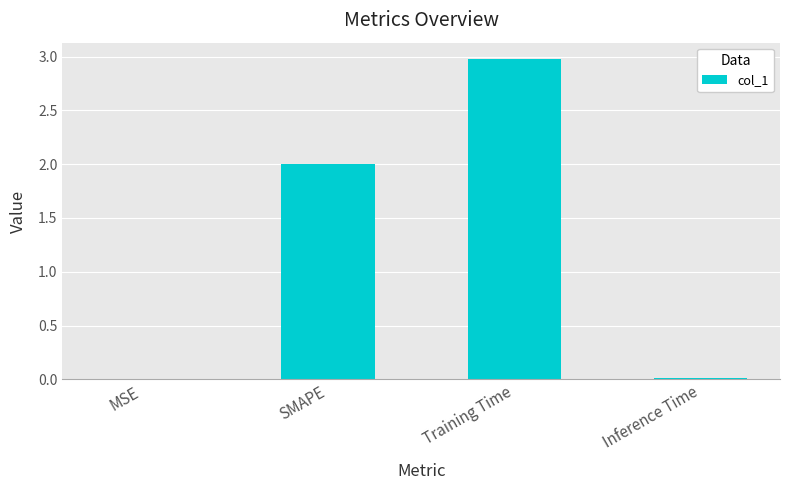

Between SMAPE and MSE, which is larger?

SMAPE